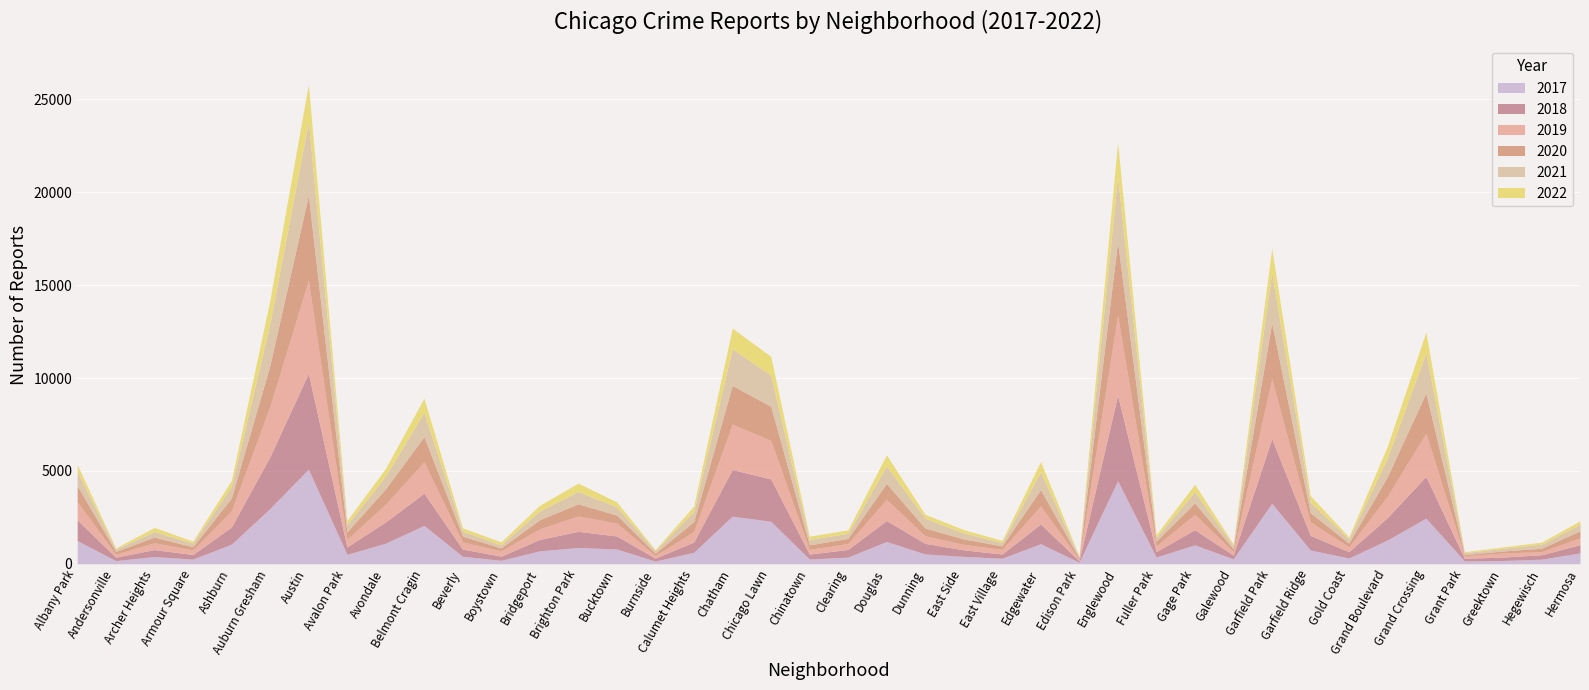

List the series in order of their peak value, highest first.

2018, 2017, 2019, 2020, 2021, 2022